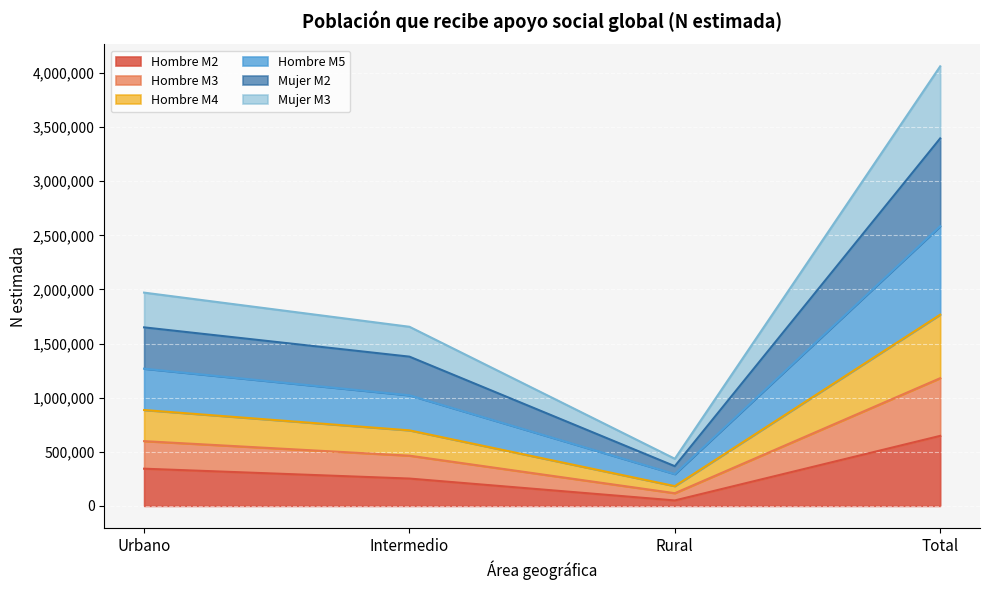

True or false: Mujer M3 and Hombre M4 cross at least once.

False